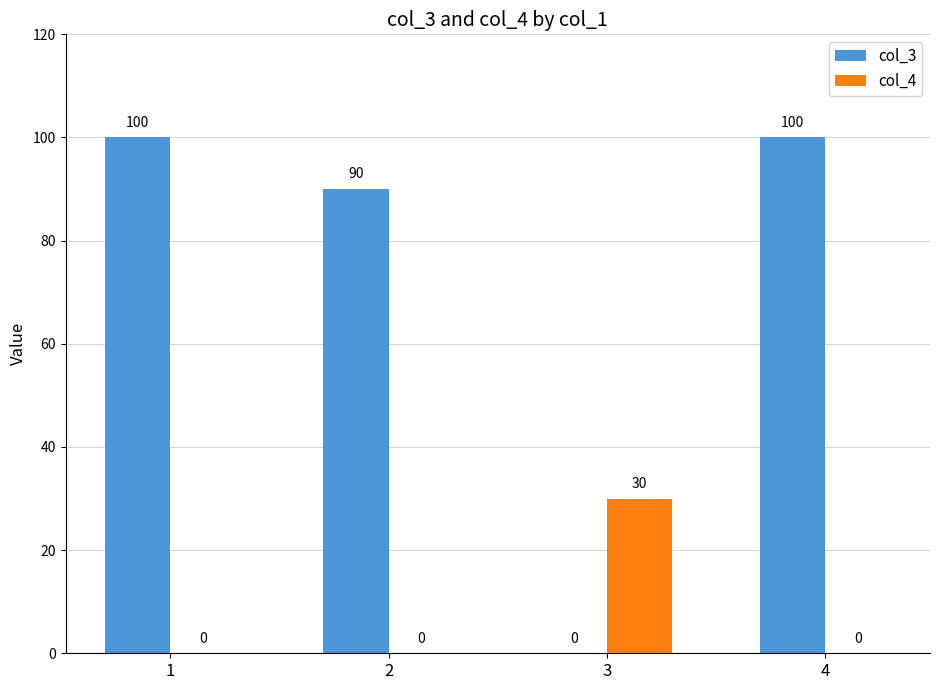

Between 1 and 3, which series saw the biggest shift?

col_3